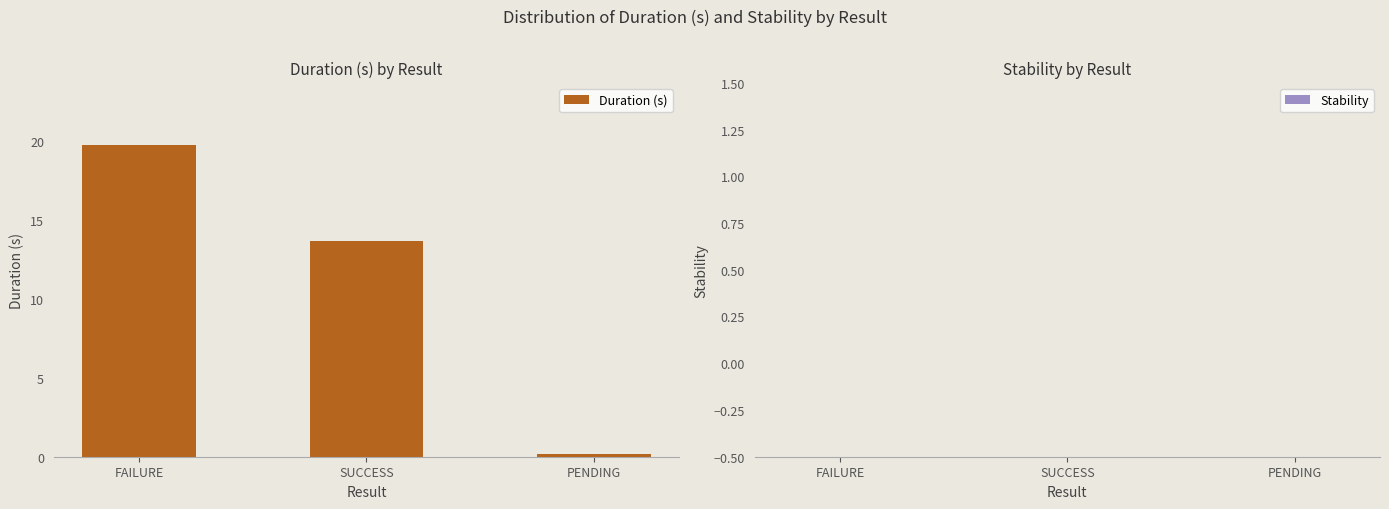

List the labels in order of value, largest first.

FAILURE, SUCCESS, PENDING